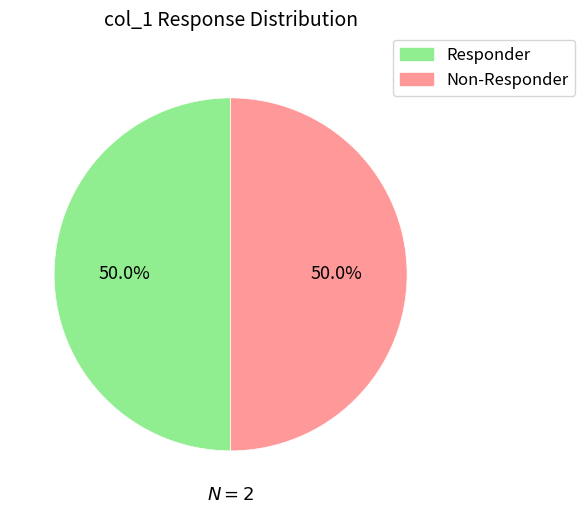

Count the number of slices in the pie.

2